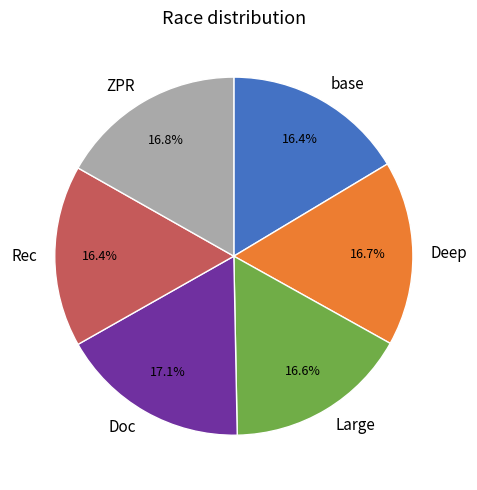

Approximately how many times larger is the value at Large compared to Deep?

1.0